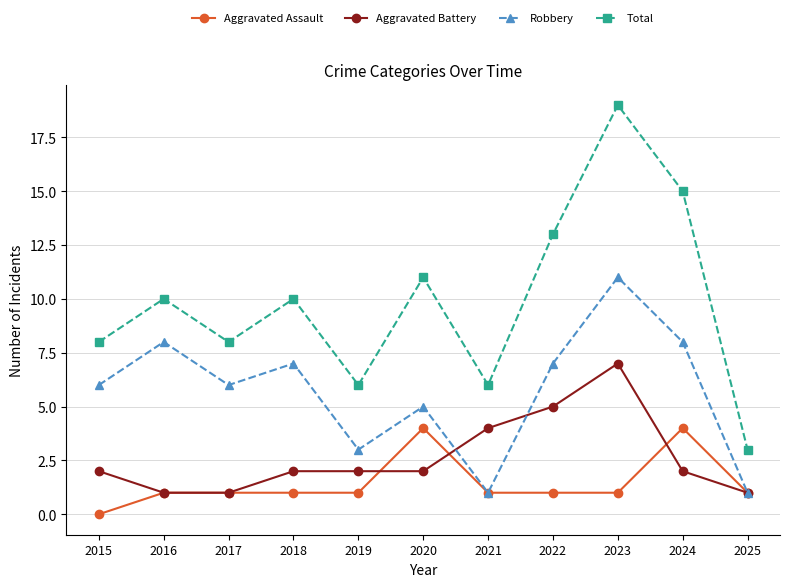

How many distinct data groups are displayed?

4